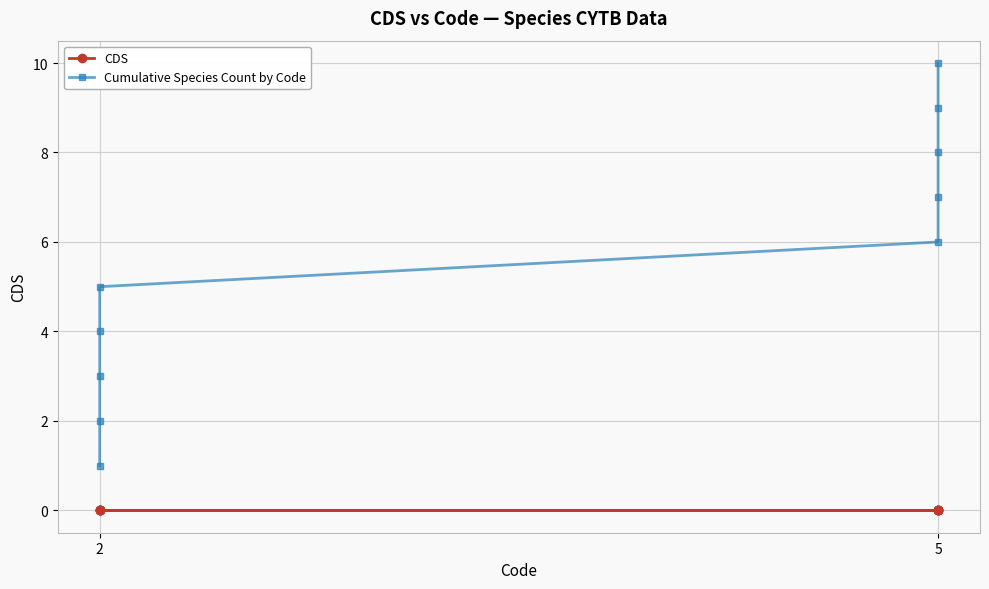

True or false: CDS and Cumulative Species Count by Code cross at least once.

False